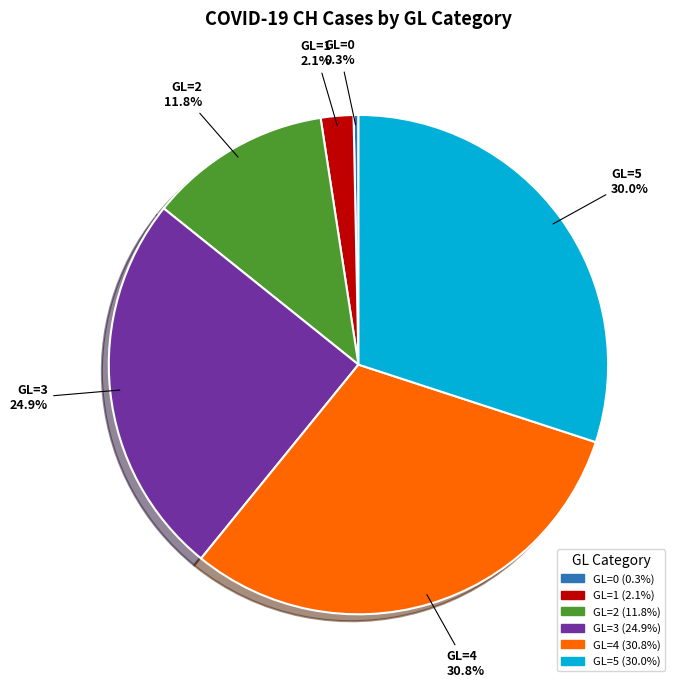

Is there a majority slice in this chart?

No